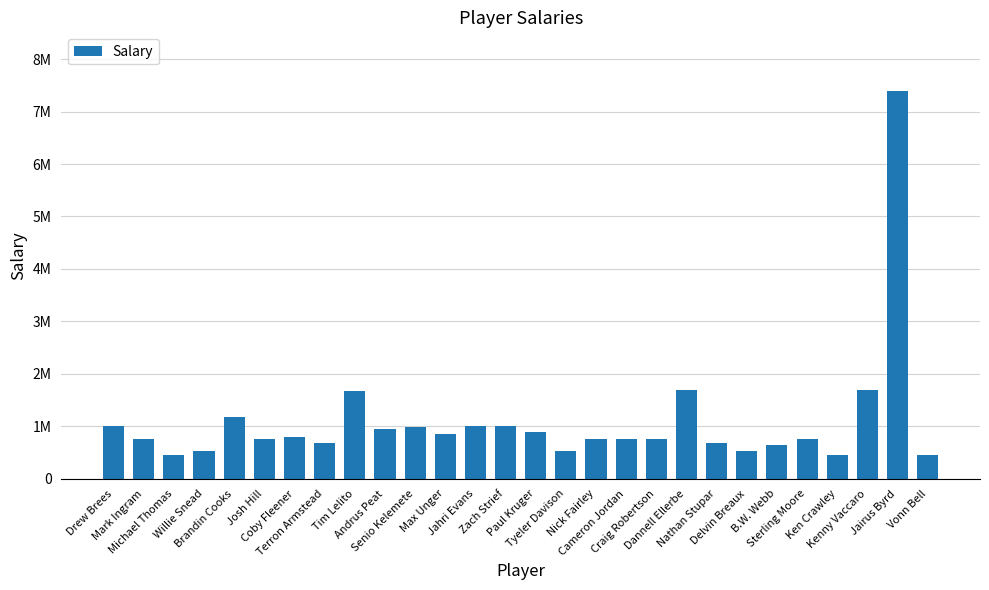

What is the value of the 20th bar from the left?

1700000